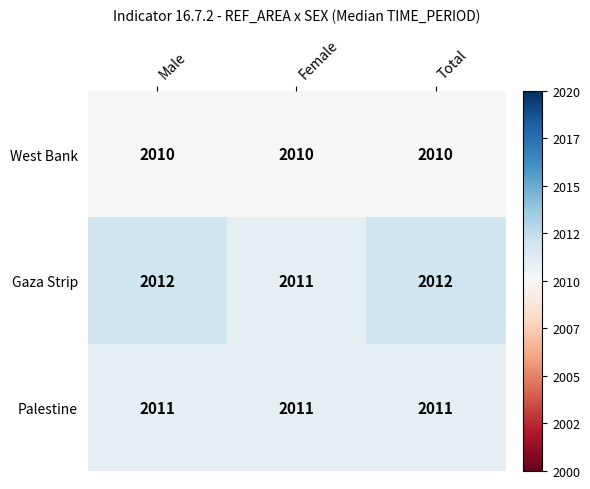

Between Female and Total, which series saw the biggest shift?

Gaza Strip